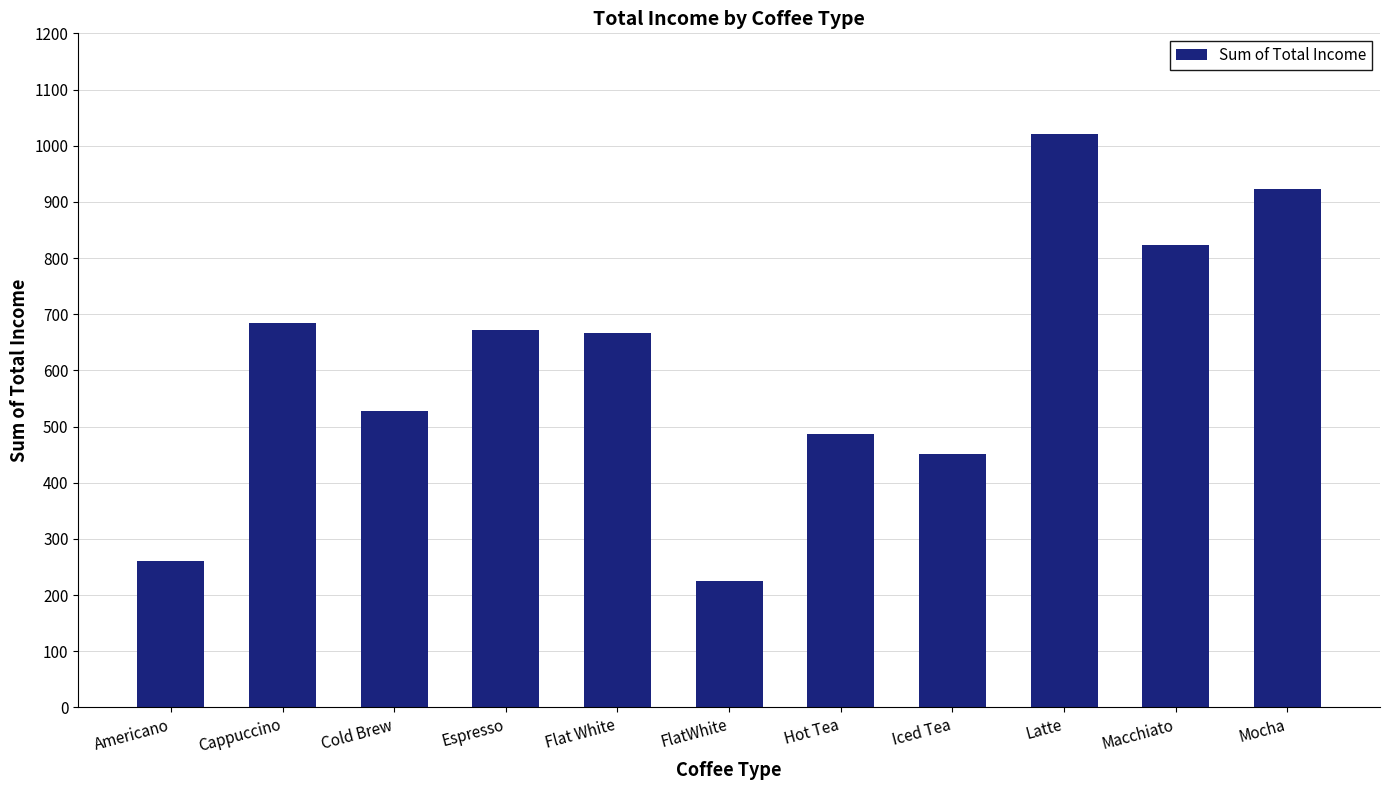

Count the number of categories in the chart.

11